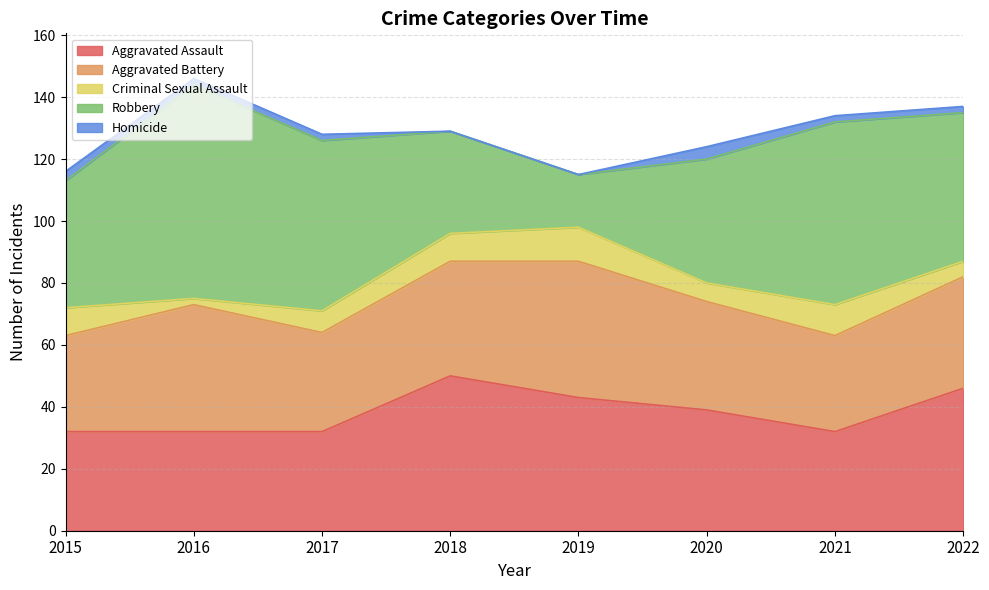

What is the difference between the second highest and second lowest values in the Robbery series?

26